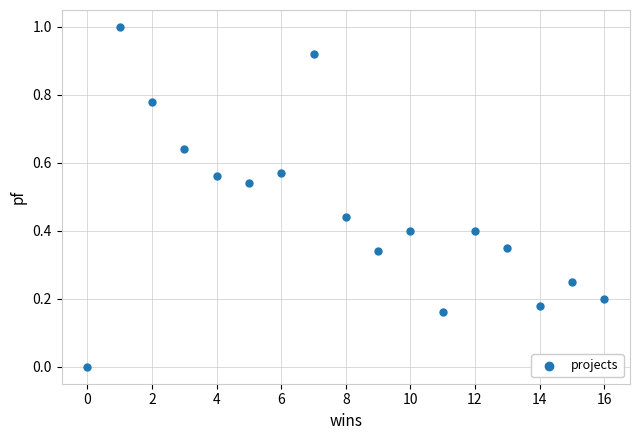

What is the range of X values (max minus min)?

16.0